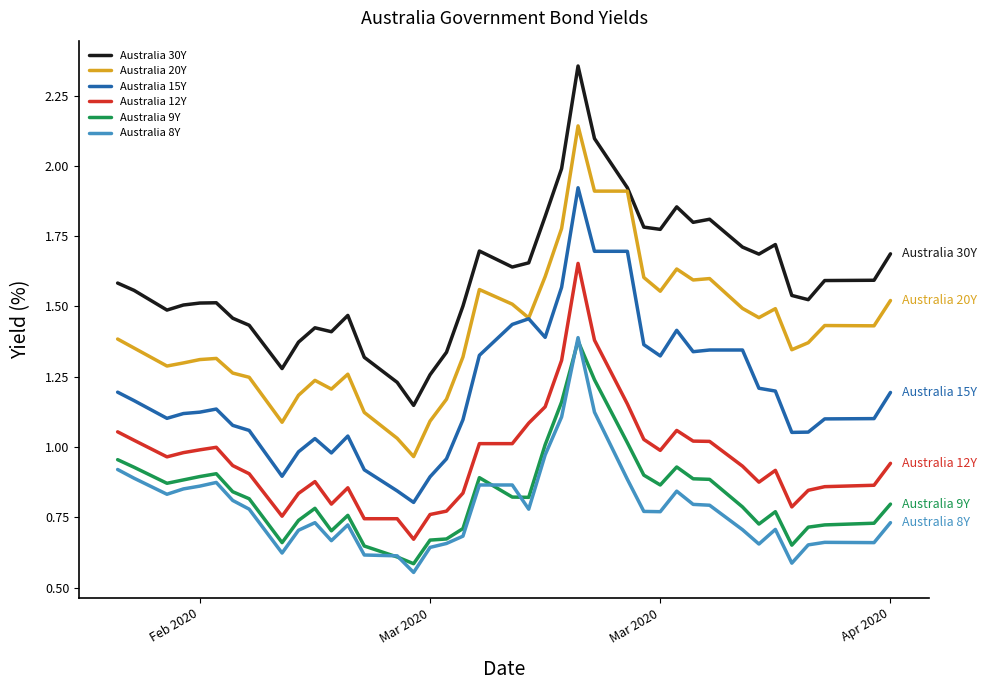

Does the chart have visible grid lines?

No